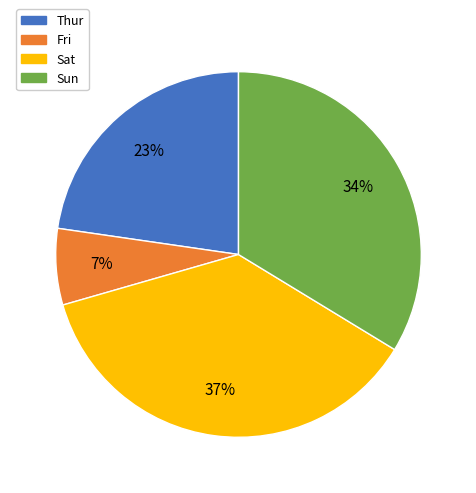

To the nearest percent, what is the average slice percentage?

25%